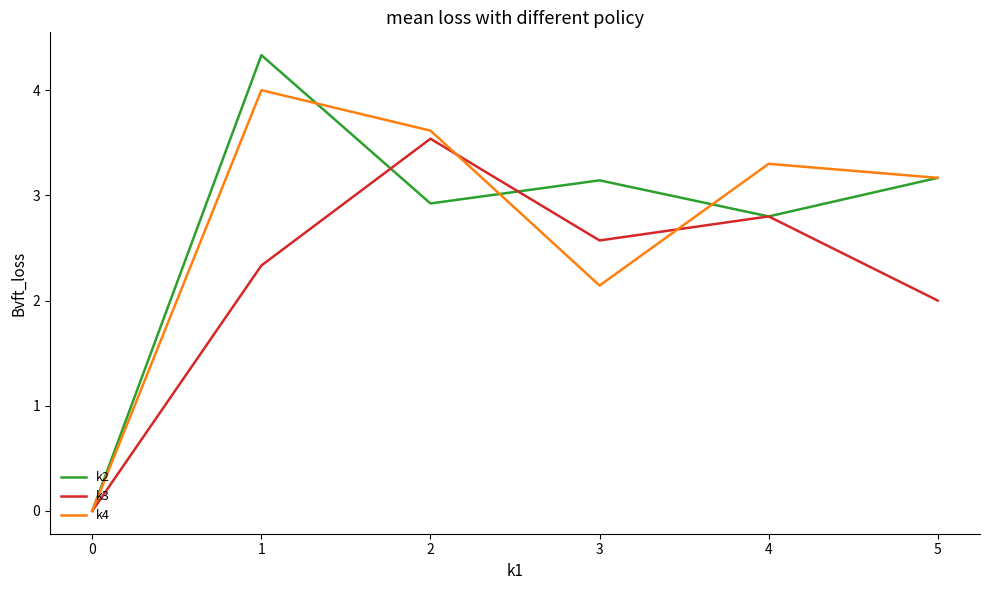

List the series in order of their peak value, highest first.

k2, k4, k3